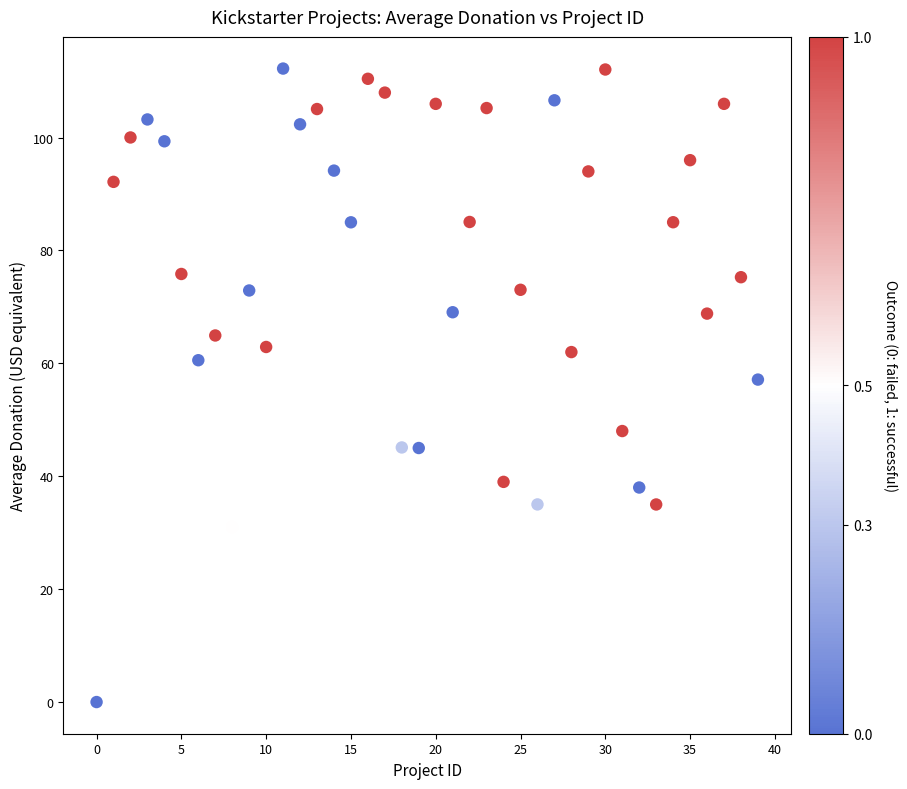

What is the range of Y values (max minus min)?

112.2